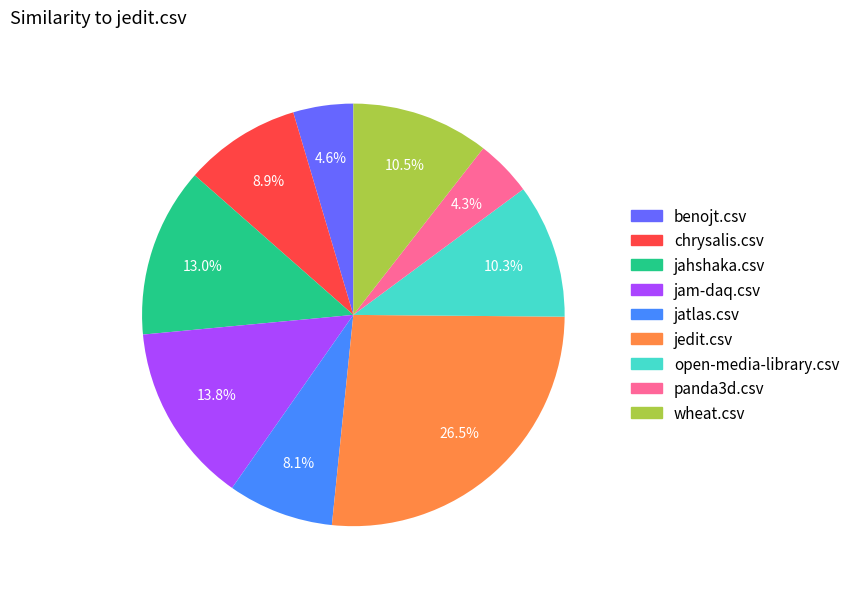

How many segments does this pie chart have?

9